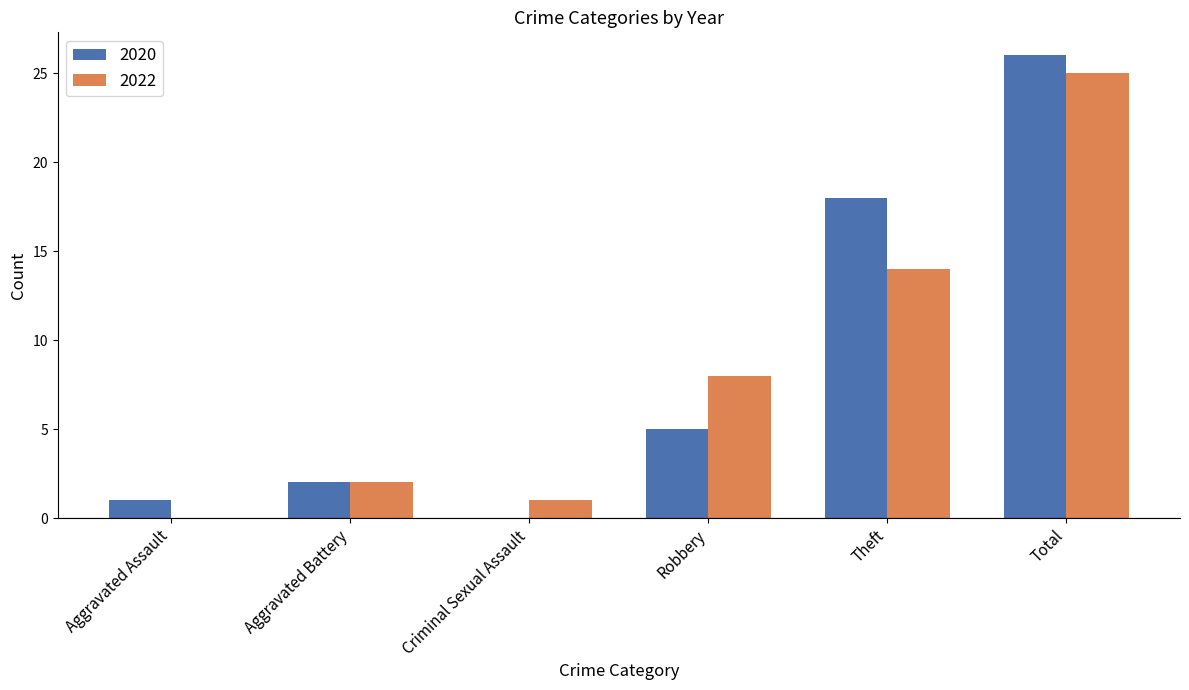

Count the number of data series in this chart.

2